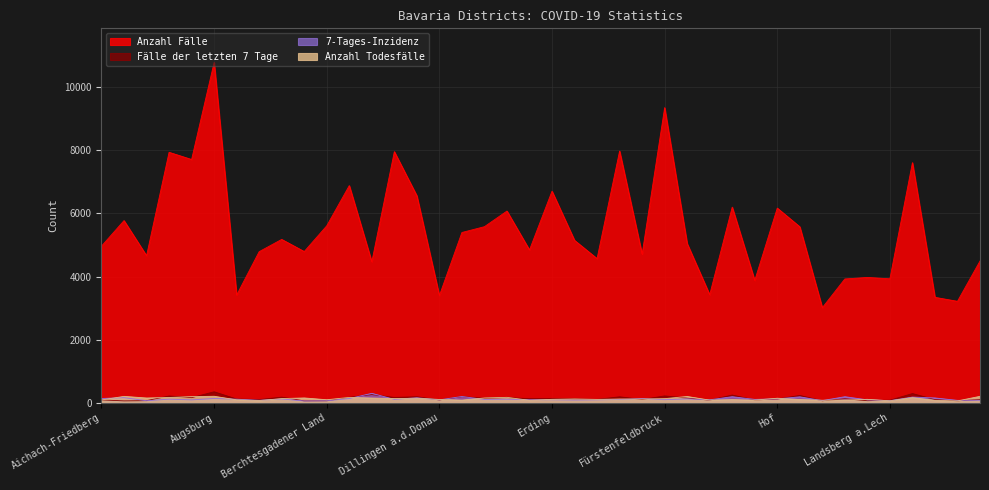

How many intersections are there between Fälle der letzten 7 Tage and Anzahl Todesfälle?

21